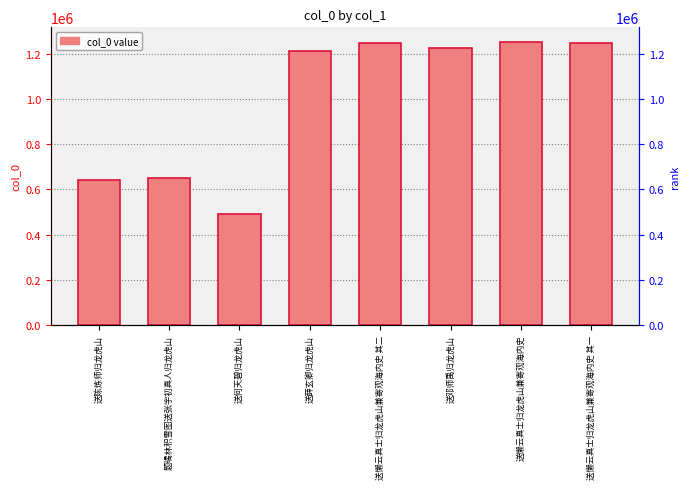

What is the difference between the values at 送陈炼师归龙虎山 and 送懒云真士归龙虎山兼寄观海内史 其一?

605973